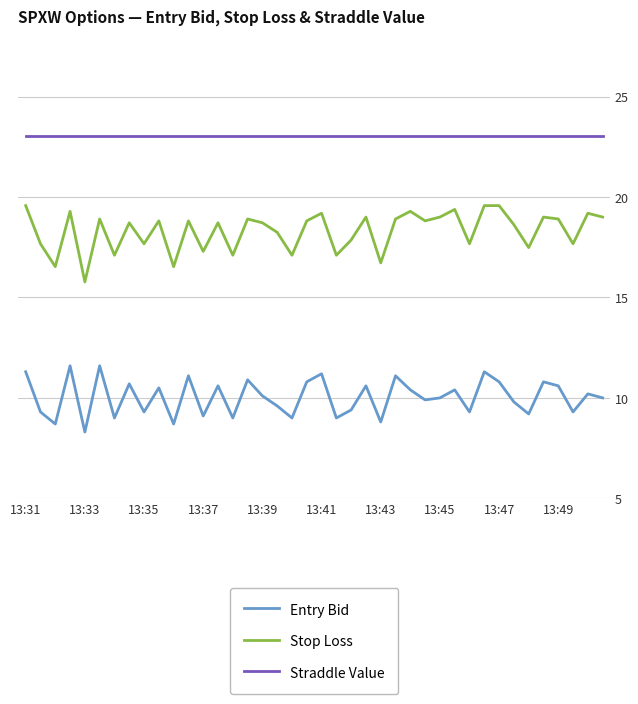

Rank the series by their average value, from highest to lowest.

Straddle Value, Stop Loss, Entry Bid